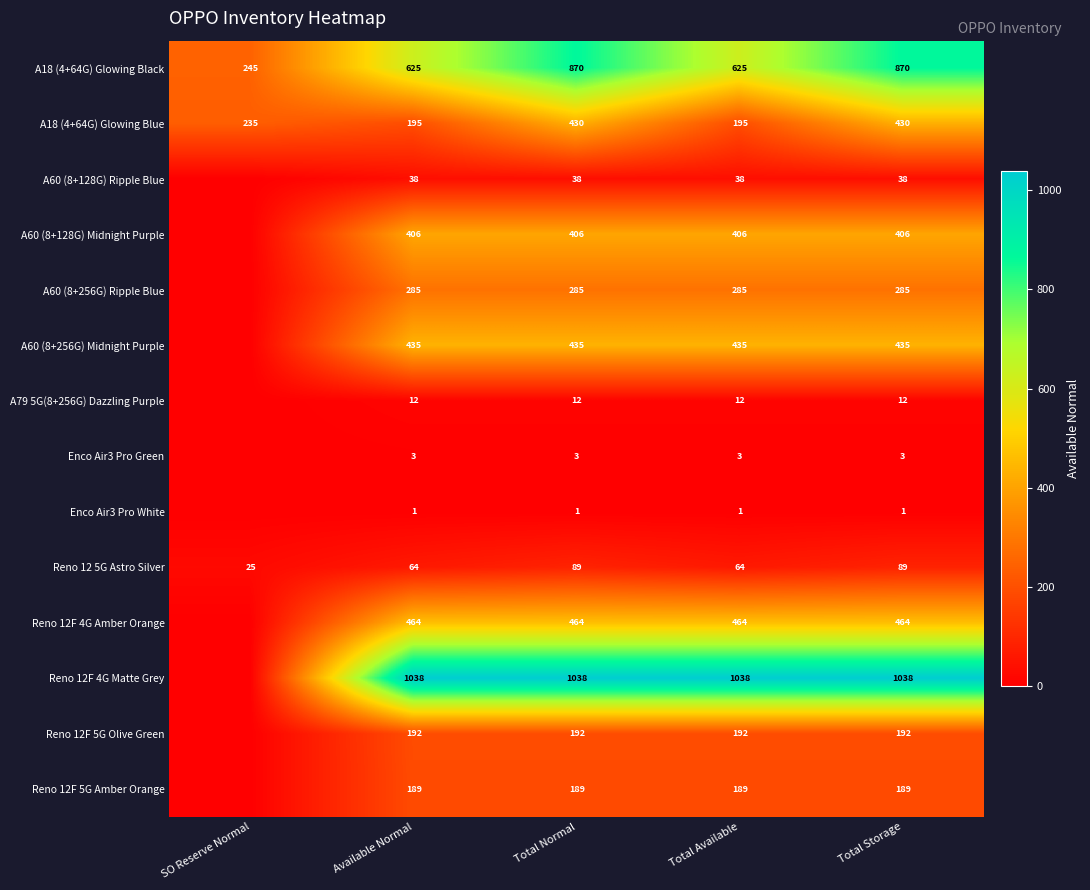

True or false: A18 (4+64G) Glowing Black has a value of 1030 at Total Available.

False